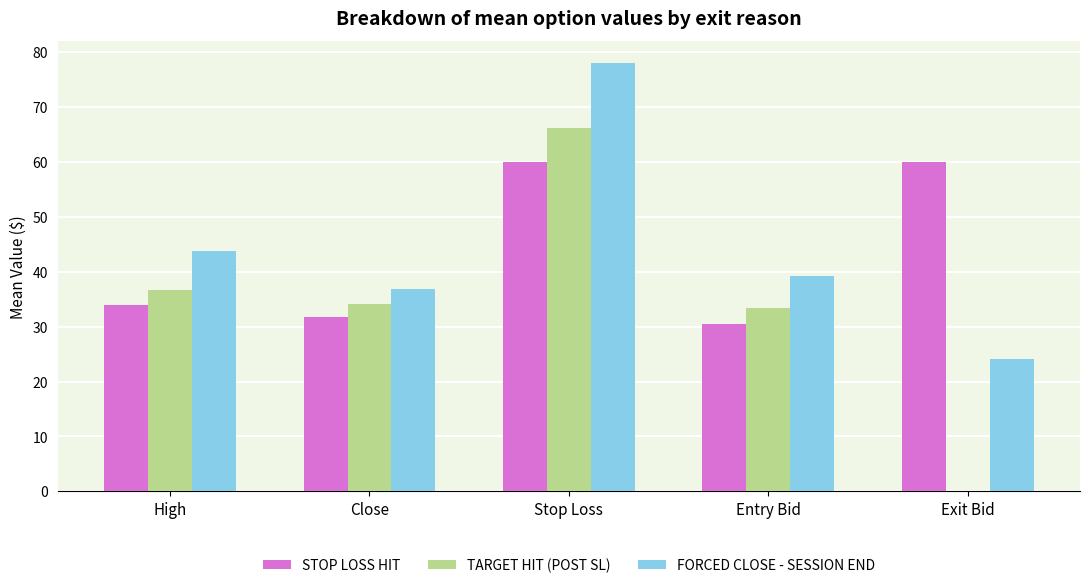

What is the sum of all TARGET HIT (POST SL) values?

170.2